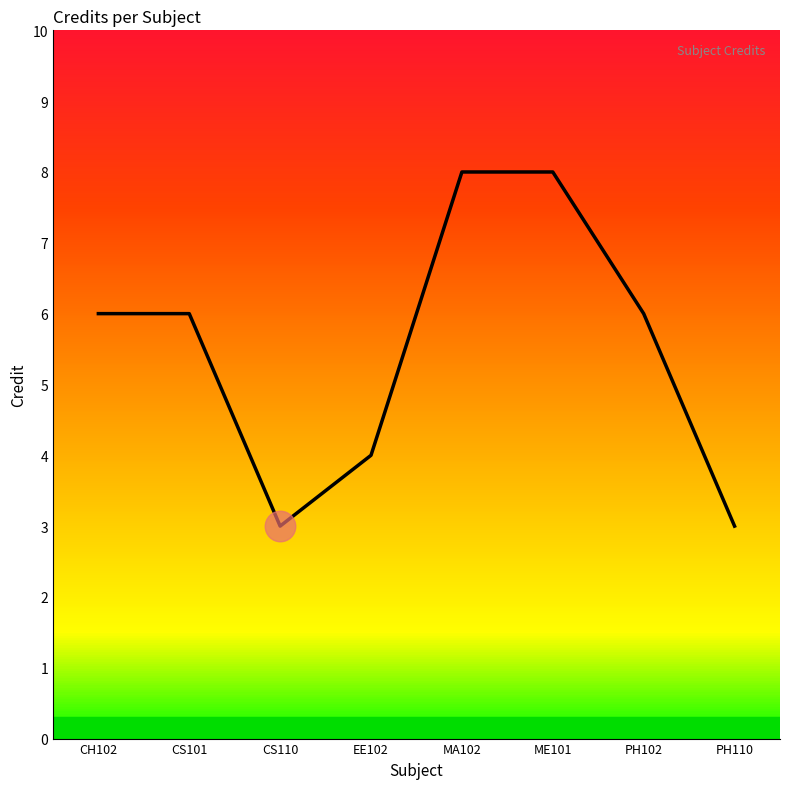

What is the smallest value displayed?

3